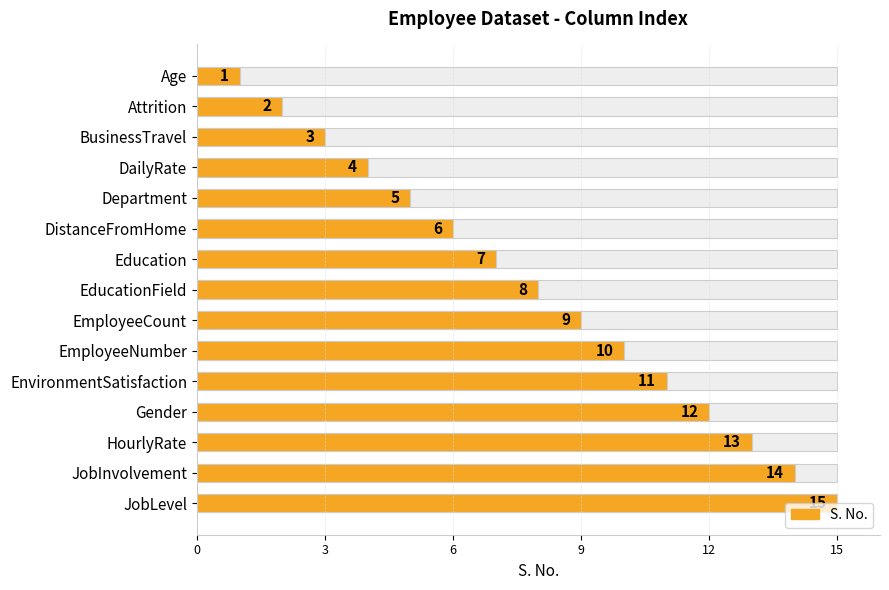

What is the average value?

8